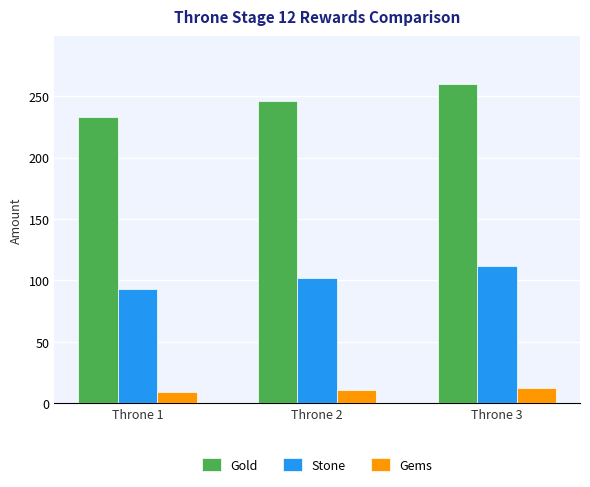

The value of Gold at Throne 1 is 233. True or false?

True